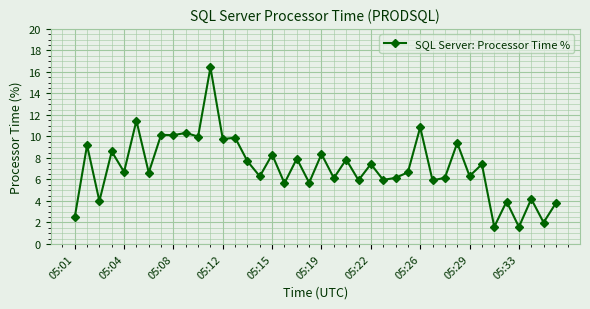

Count the number of categories in the chart.

40